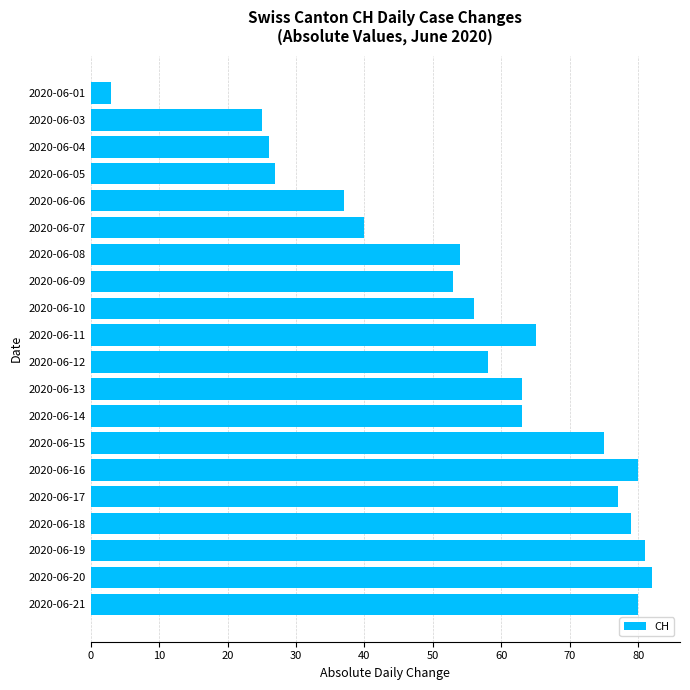

What is the ratio of the value at 2020-06-04 to the value at 2020-06-19?

0.3